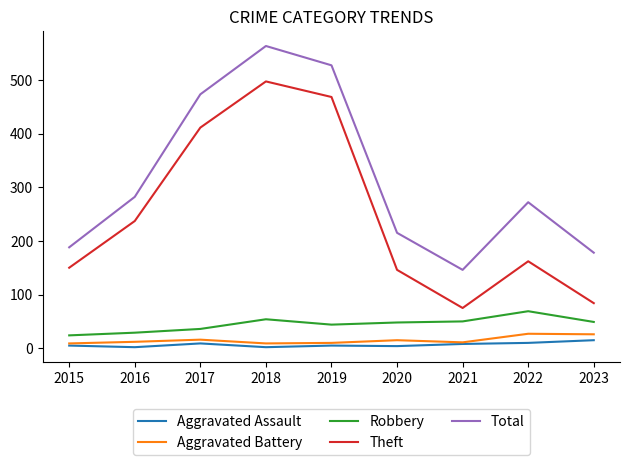

Which category has the highest value in the Theft series?

2018